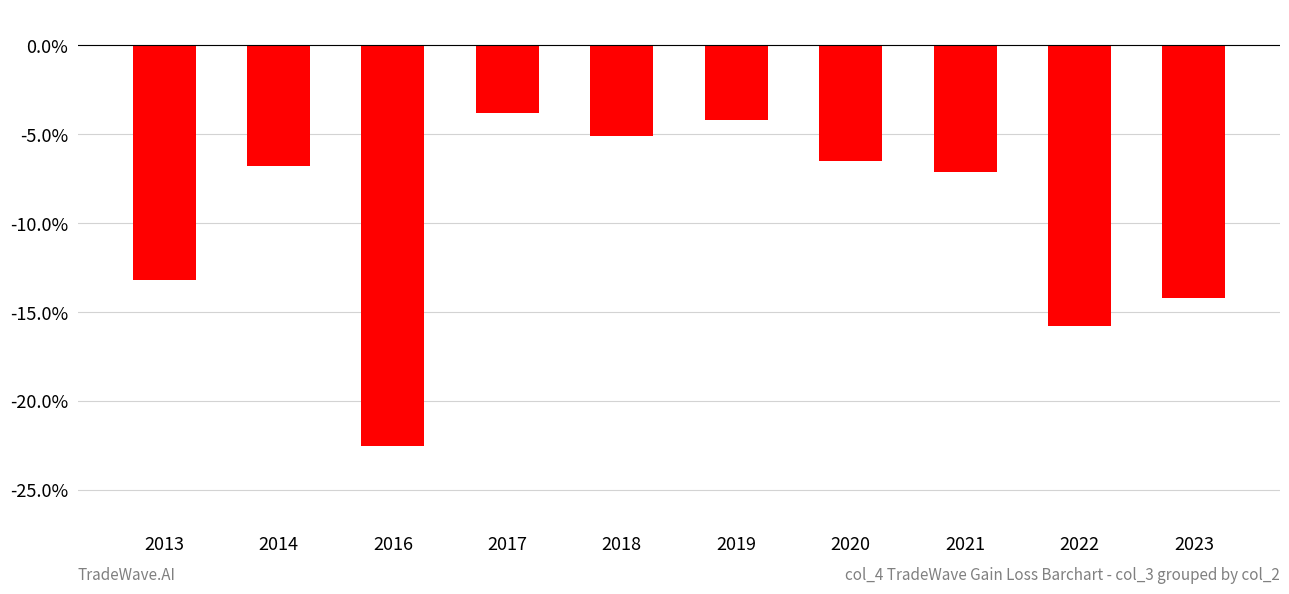

Rank the categories by value from highest to lowest.

2017, 2019, 2018, 2020, 2014, 2021, 2013, 2023, 2022, 2016